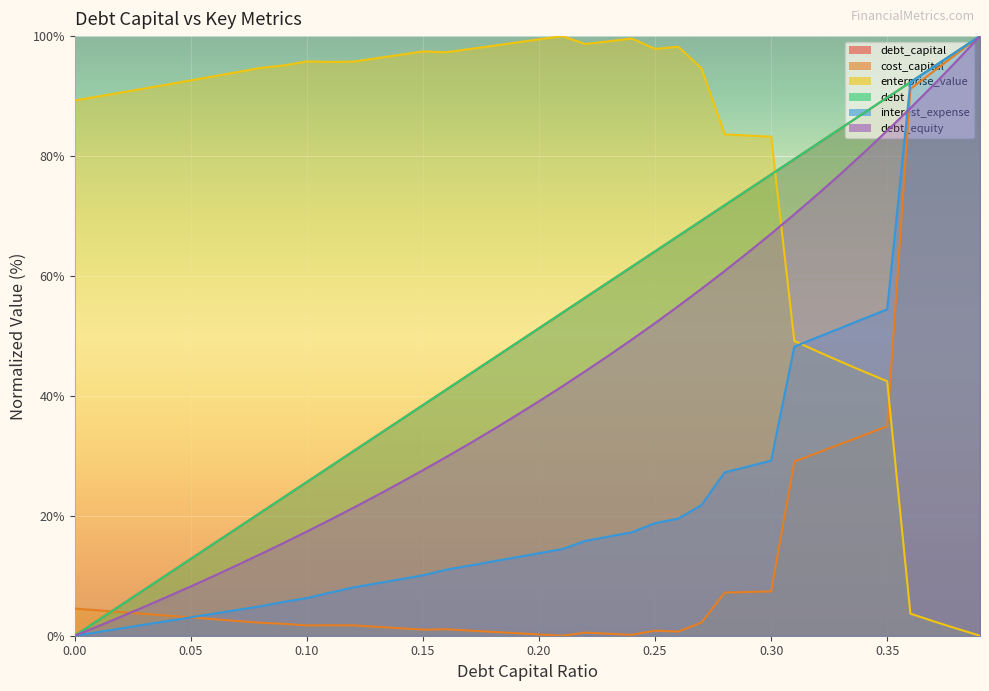

The debt series shows 32.8 at 0.36. True or false?

False